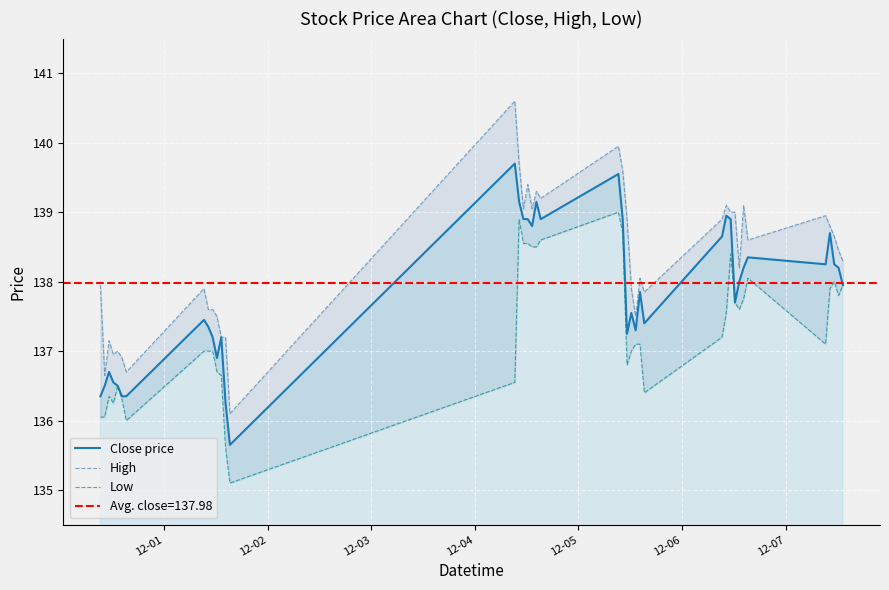

What is the maximum value for Close price?

139.7